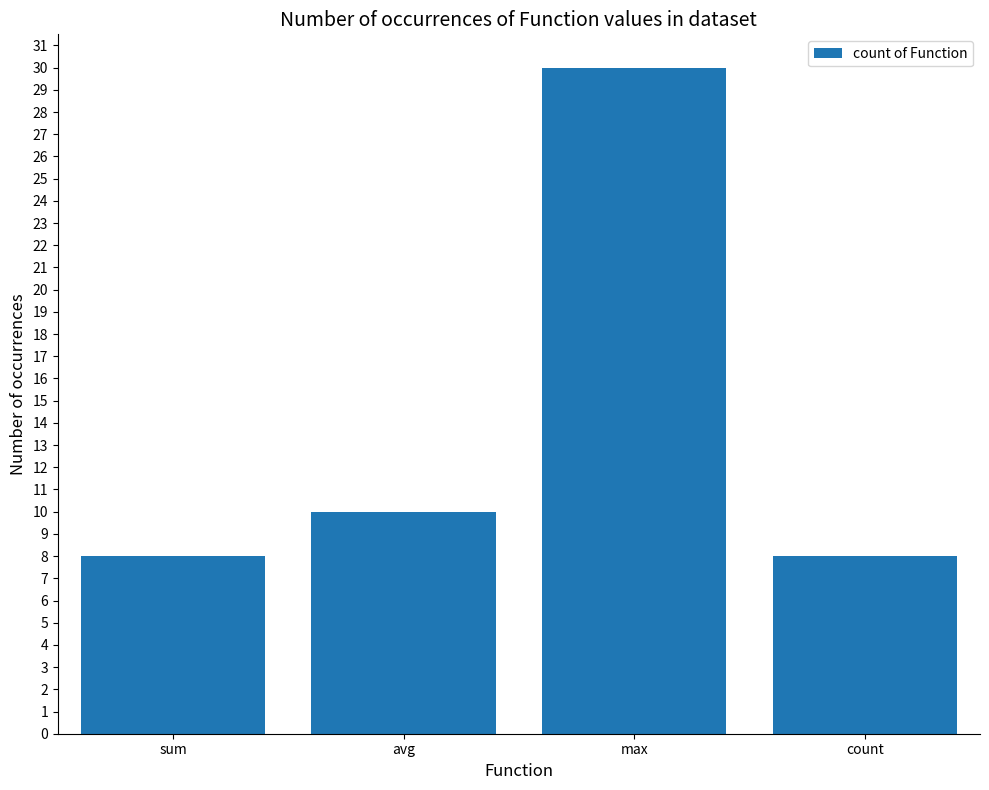

True or false: the data shows 53 at max.

False